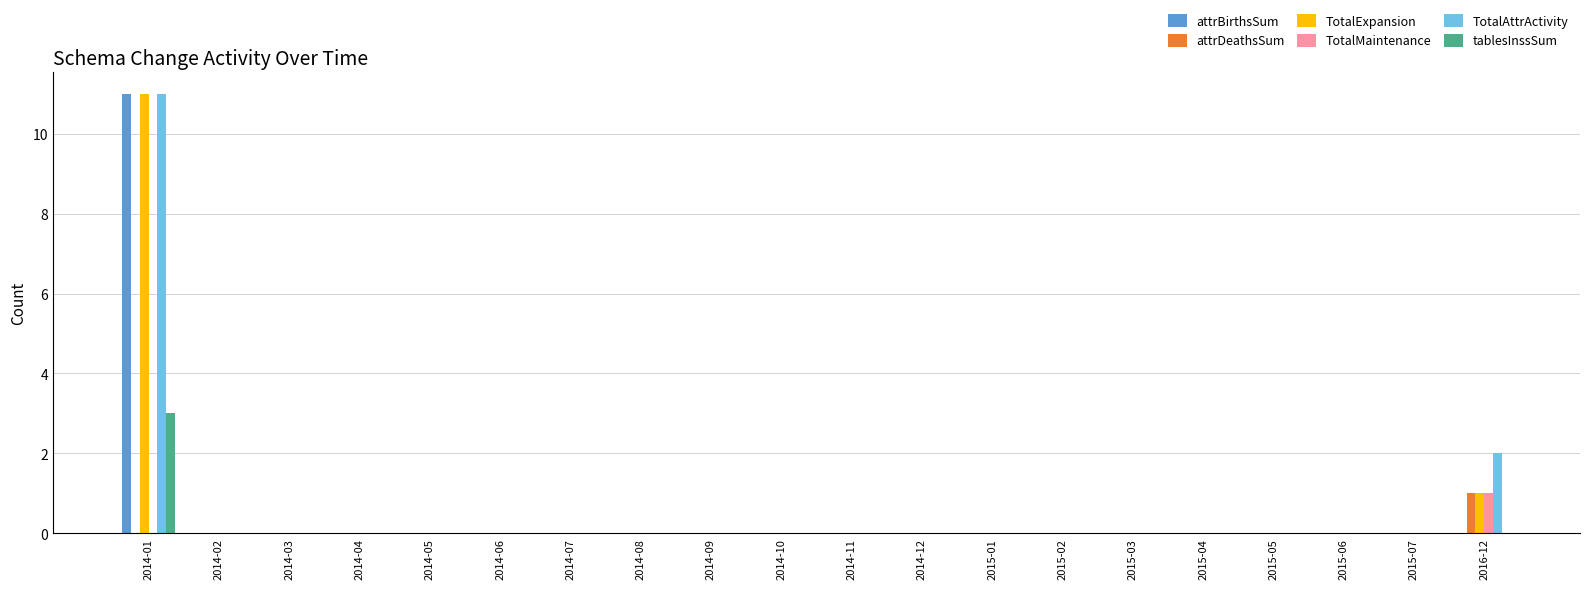

How many groups of bars are there?

20